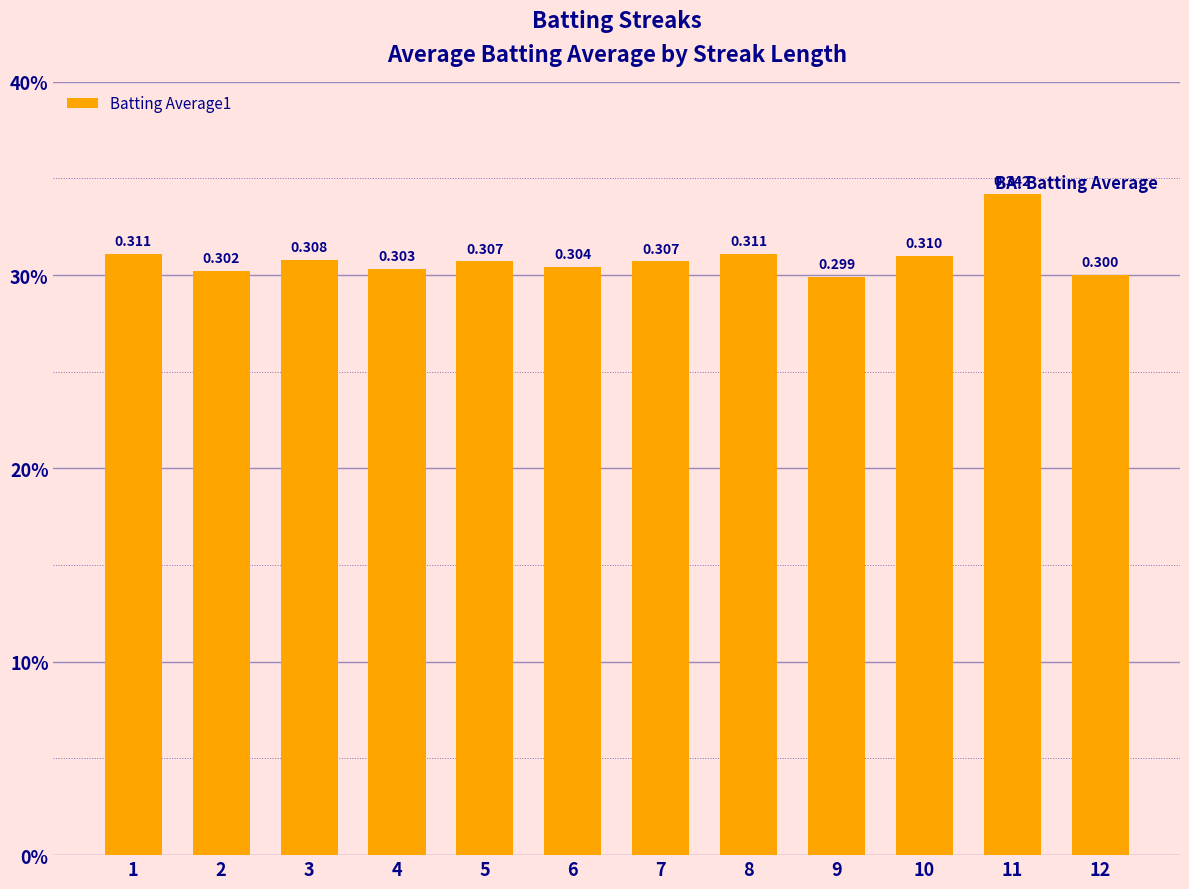

List the labels in order of value, smallest first.

9, 12, 2, 4, 6, 5, 7, 3, 10, 1, 8, 11